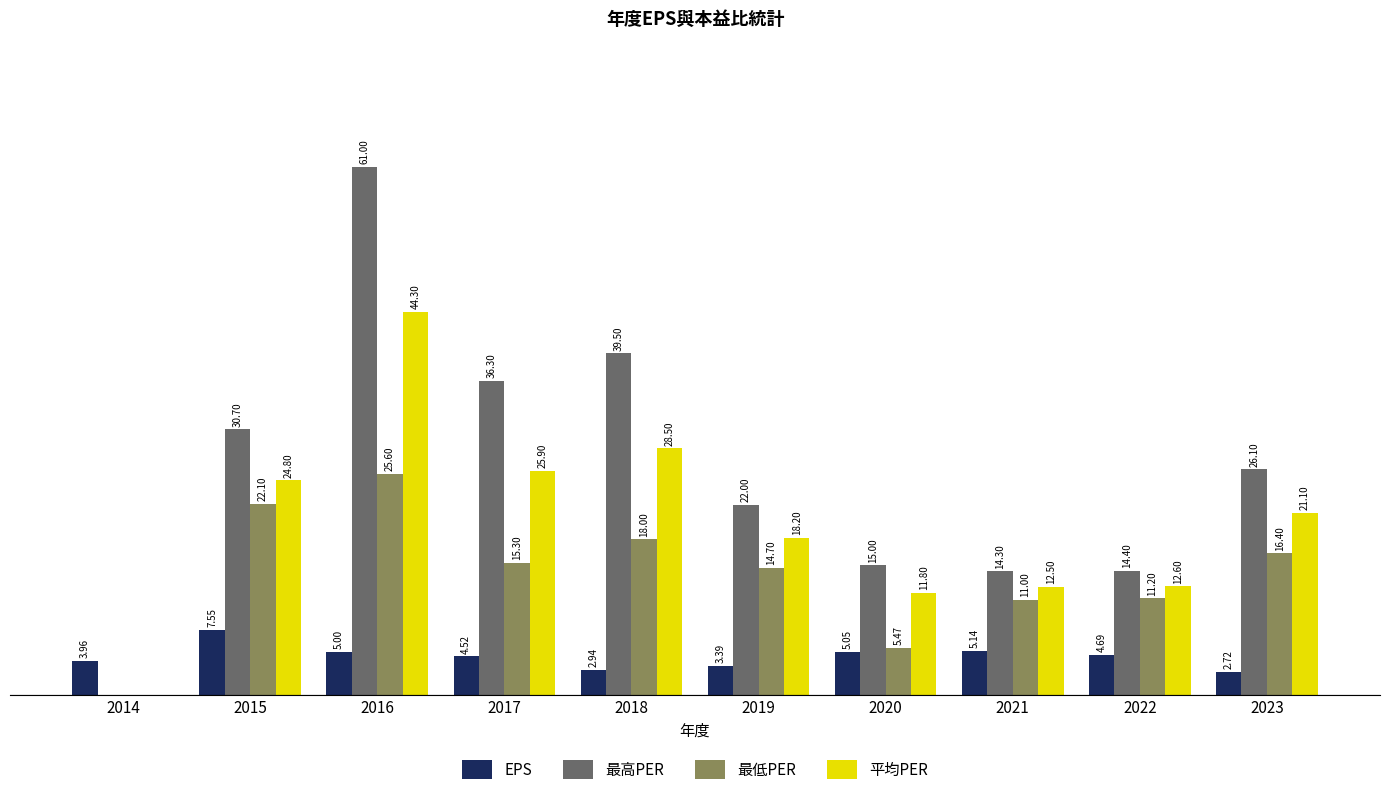

Between 2015 and 2018, which series saw the biggest shift?

最高PER